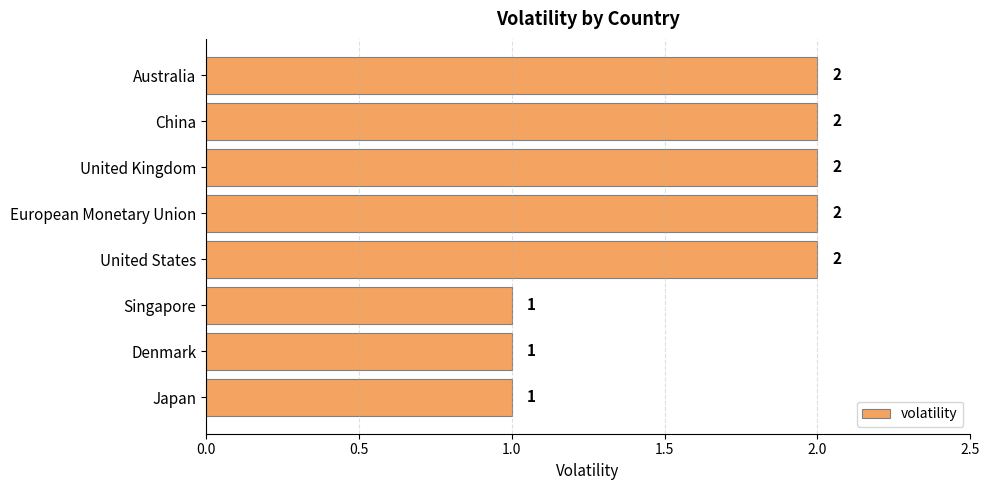

How many bars are there in total?

8